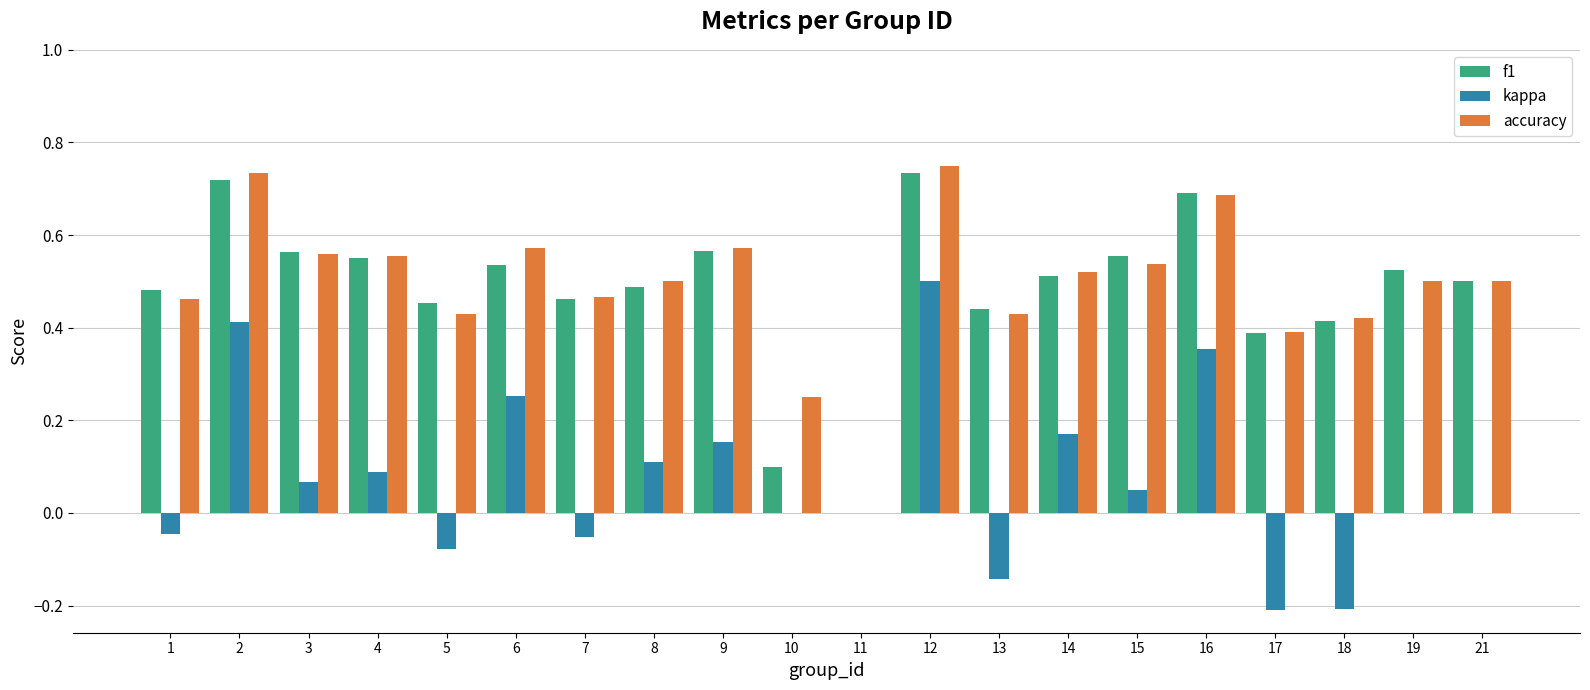

At which category is the sum across all series the highest?

12